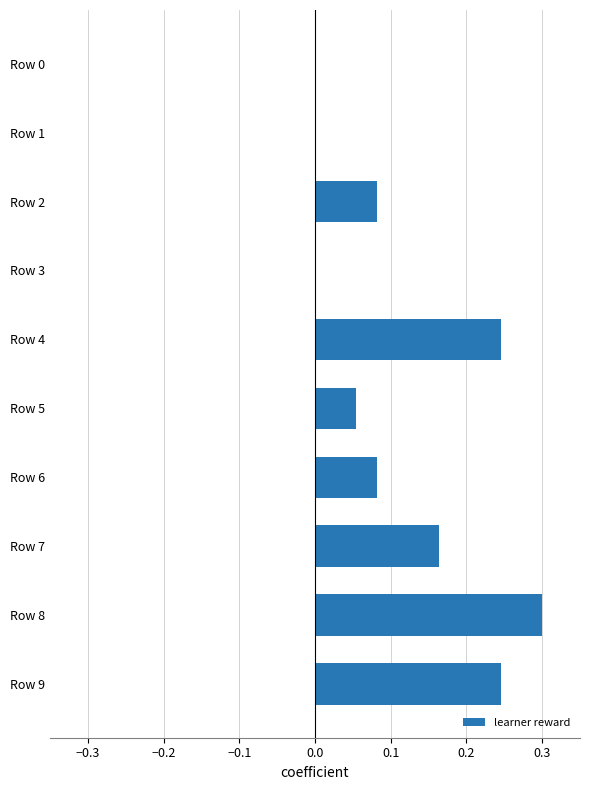

Is it true that the value at Row 0 is 0.0?

True